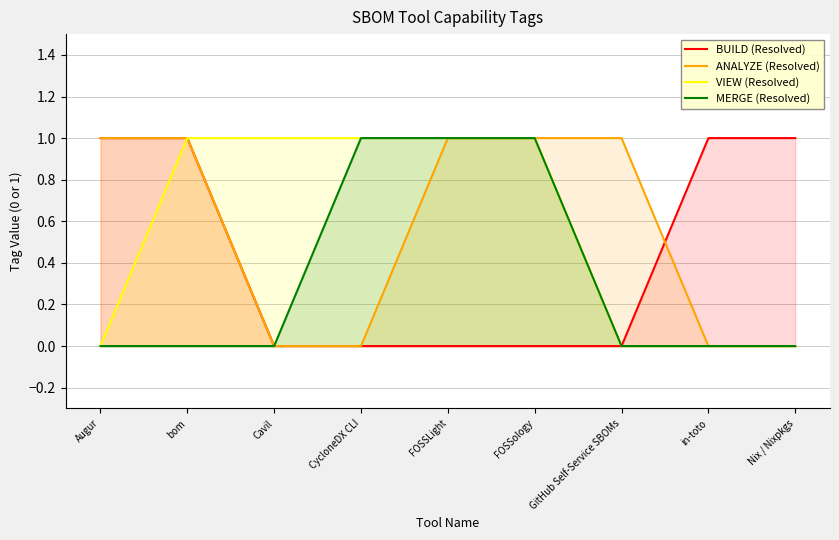

What position from the left is bom?

2